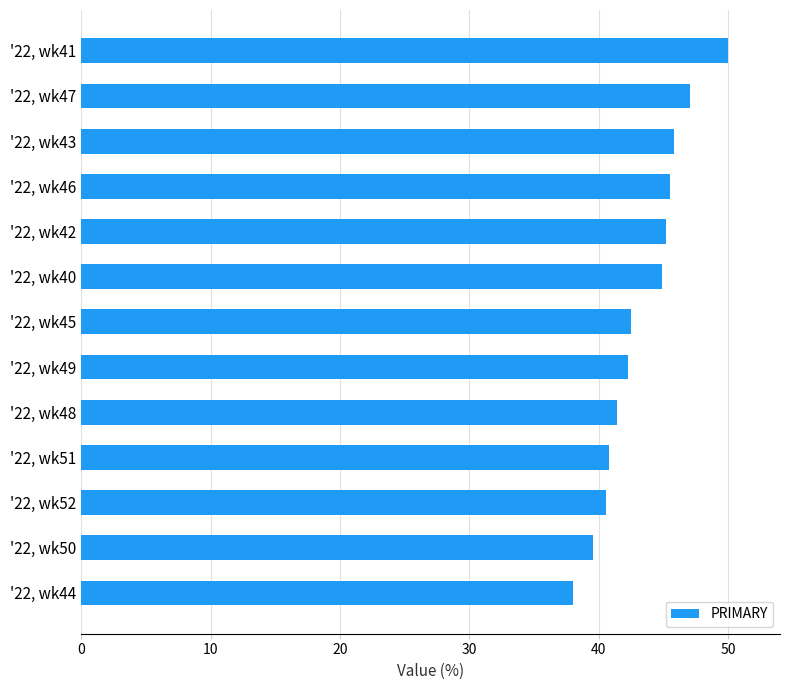

Rank the categories by value from lowest to highest.

'22, wk44, '22, wk50, '22, wk52, '22, wk51, '22, wk48, '22, wk49, '22, wk45, '22, wk40, '22, wk42, '22, wk46, '22, wk43, '22, wk47, '22, wk41